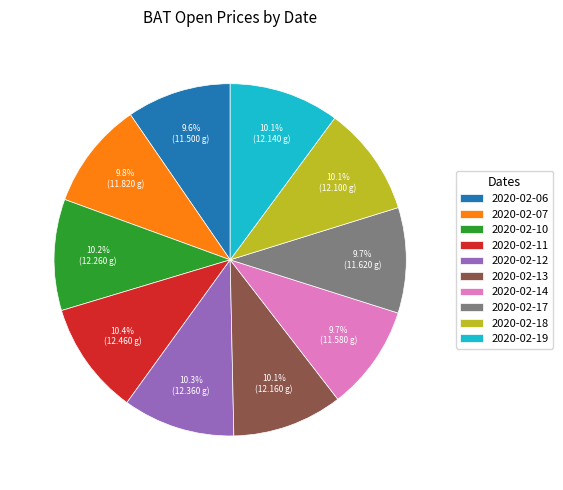

Is 2020-02-07 the majority of the pie?

No